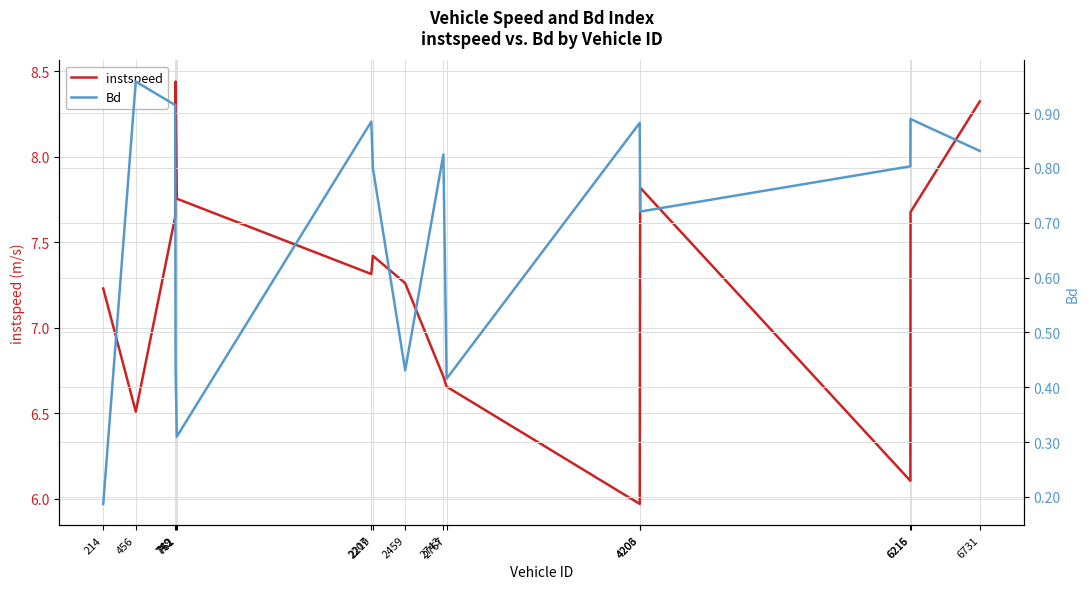

What is the total value across all series at 2459?

7.7